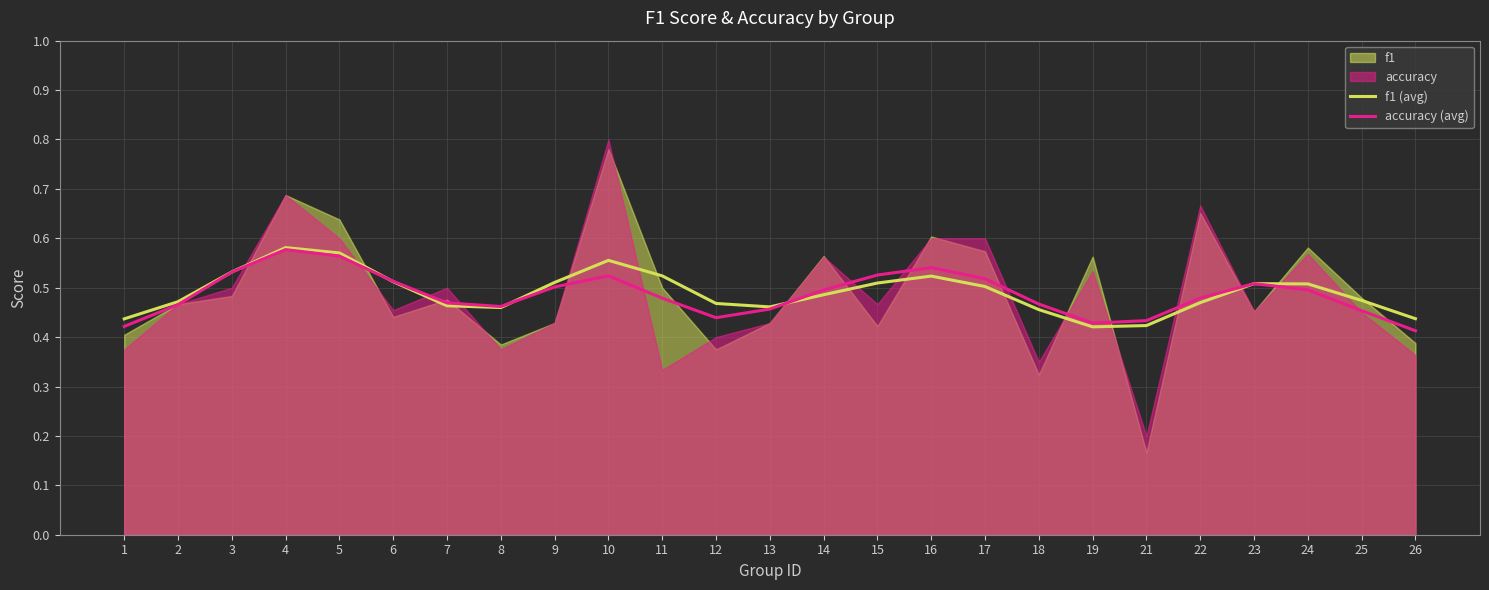

Which series ends up on top after the final intersection of f1 (avg) and accuracy (avg)?

f1 (avg)